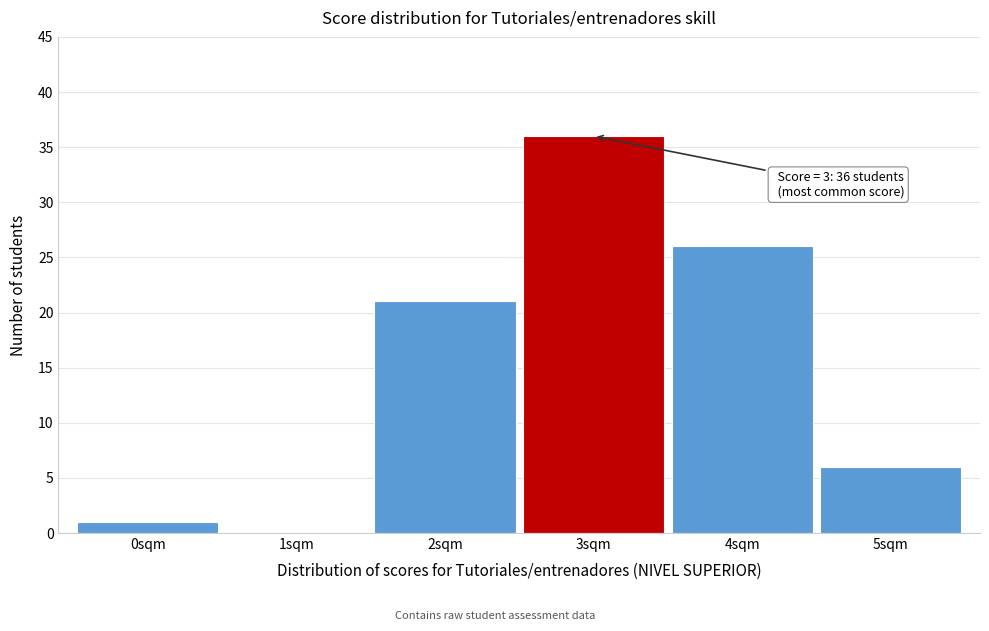

Reading left to right, what are all the values shown in this chart?

0sqm=1	1sqm=0	2sqm=21	3sqm=36	4sqm=26	5sqm=6